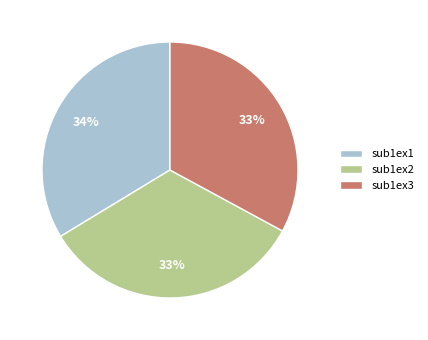

Do sub1ex1 and sub1ex2 together represent more than half of the pie?

Yes